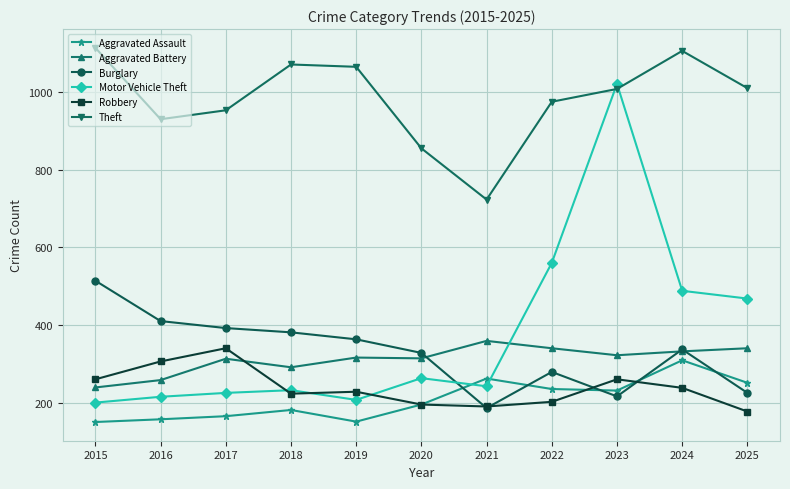

What is the value of the Aggravated Assault point at the 9th from the left?

231